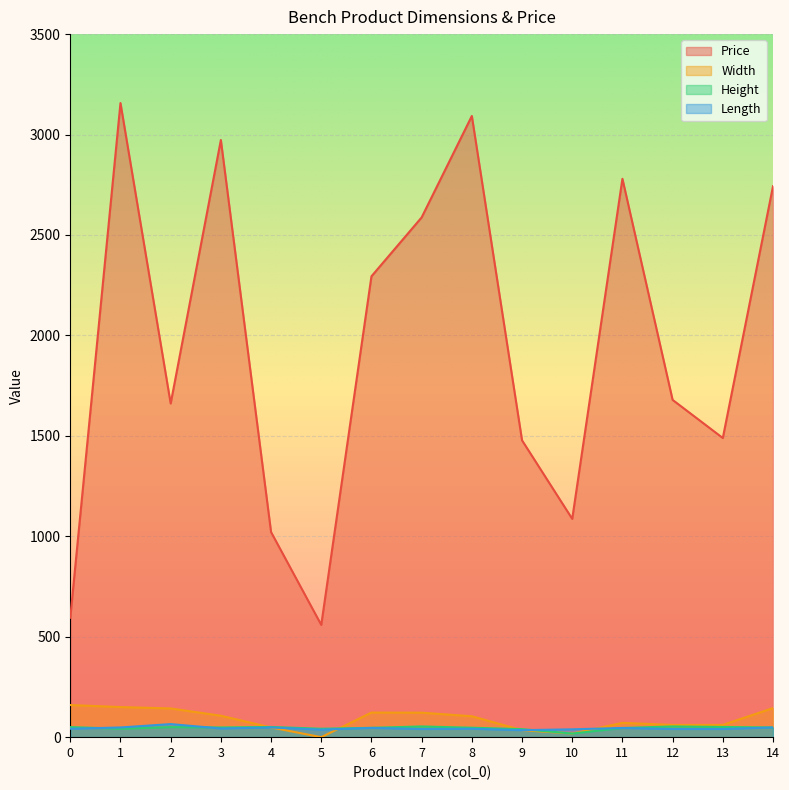

What is the sum of the Width values at 3 and 11?

177.8